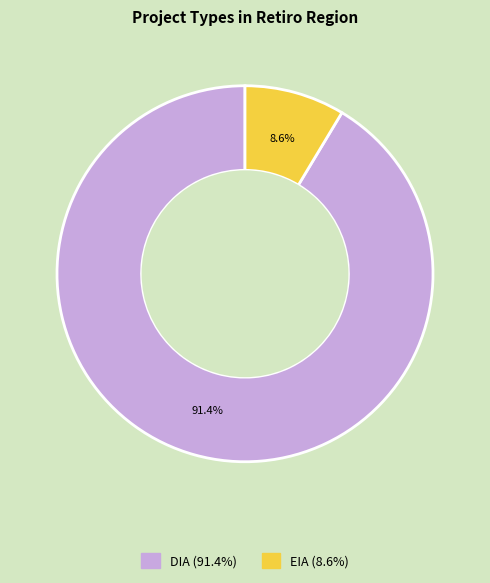

Approximately how many times larger is the value at DIA compared to EIA?

10.6